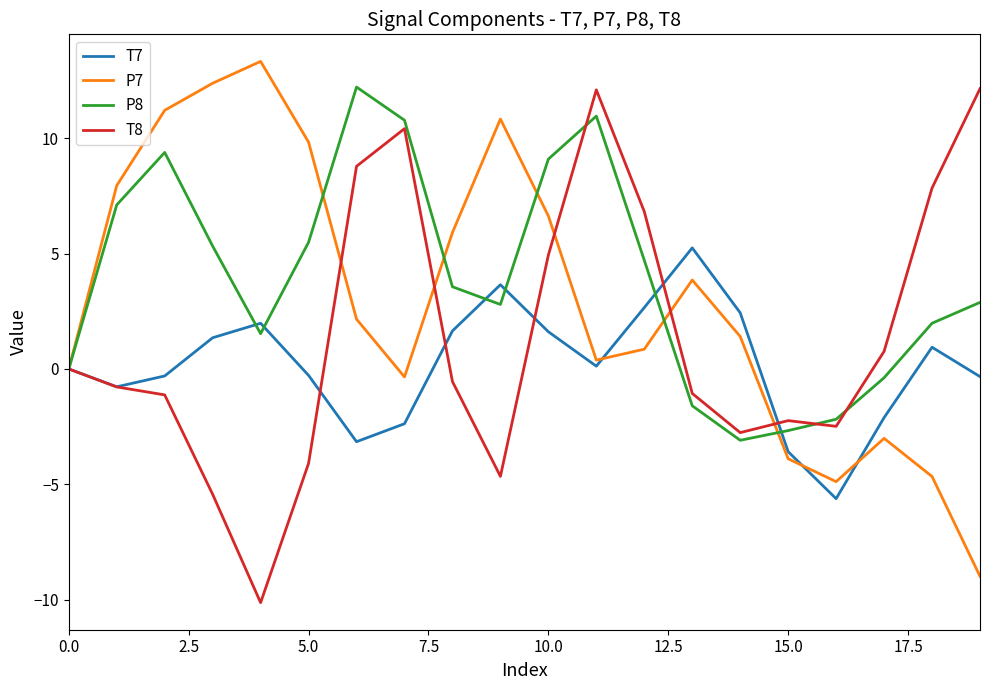

How many lines are shown in the chart?

4